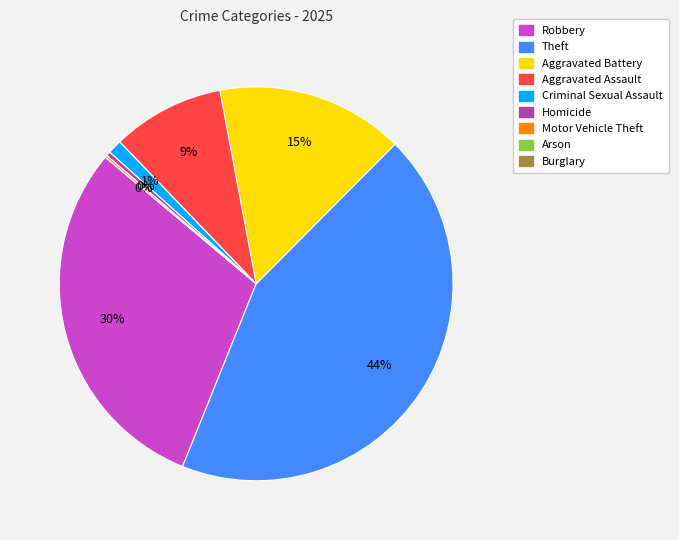

Approximately how many times larger is the value at Robbery compared to Aggravated Battery?

1.9